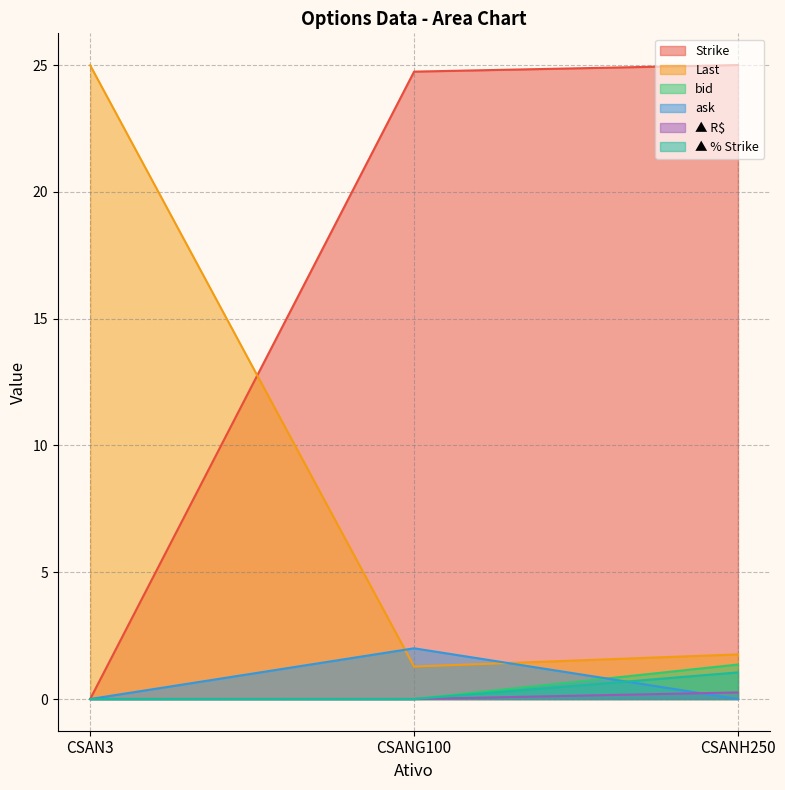

What are all the series names shown in the legend?

Strike, Last, bid, ask, ▲ R$, ▲ % Strike